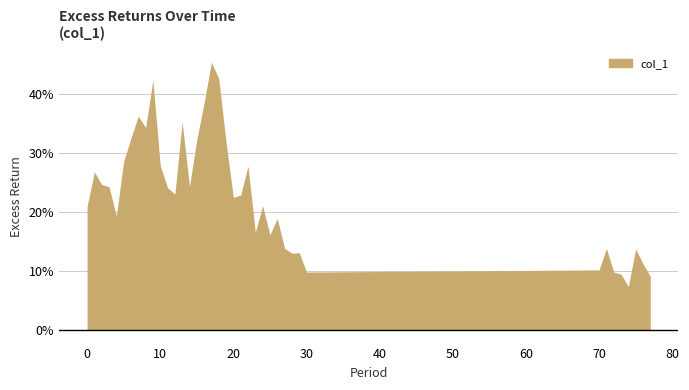

Is it true that the value at 0 is 0.3?

False